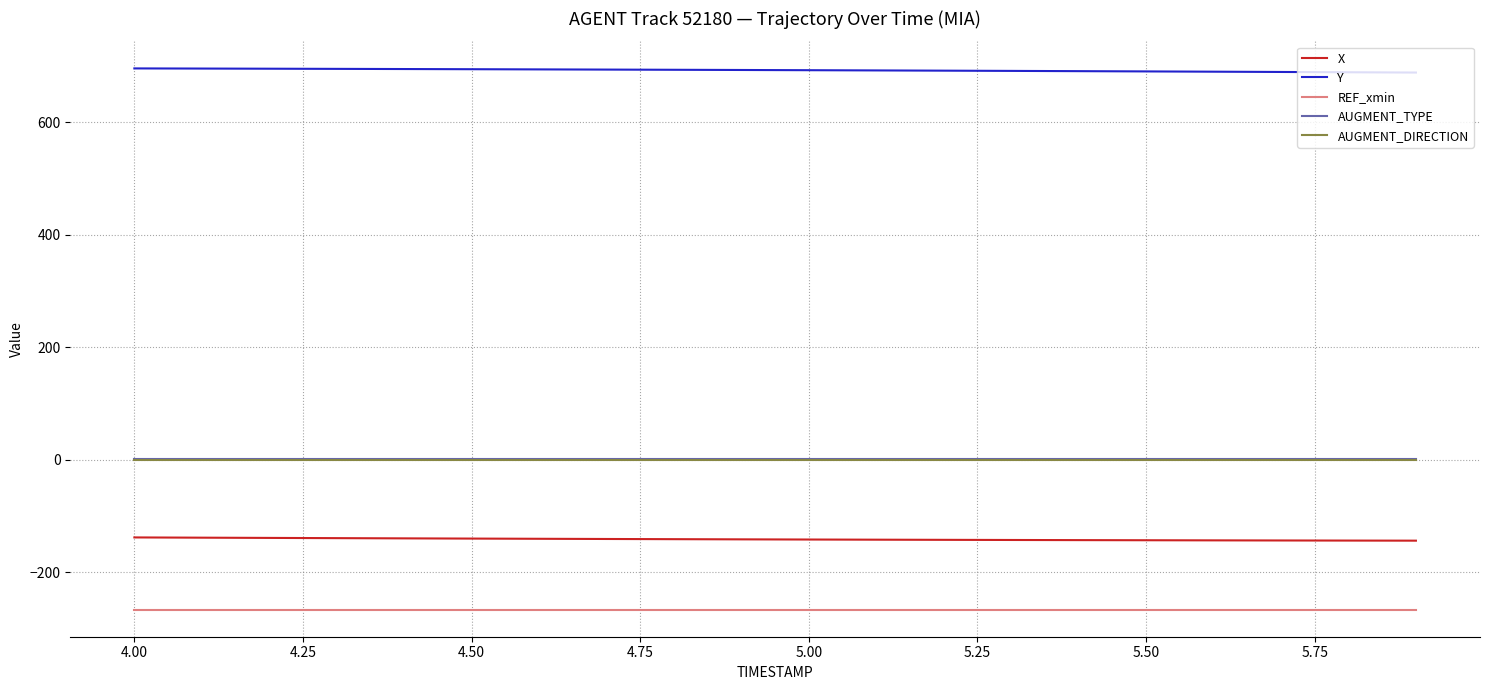

True or false: Y and X cross at least once.

False